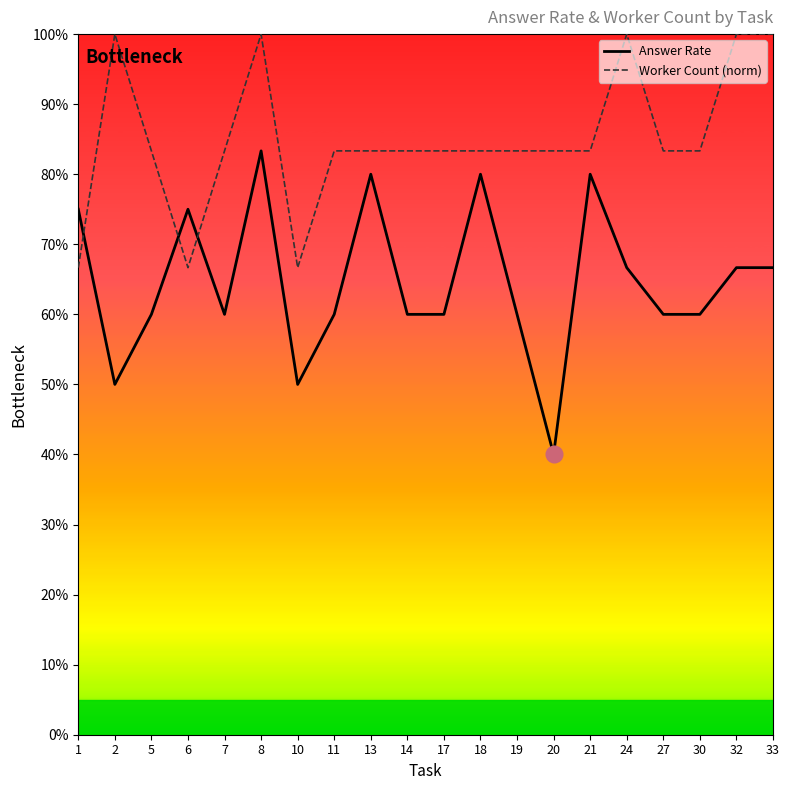

True or false: Answer Rate has more than 2 interior local peaks.

True